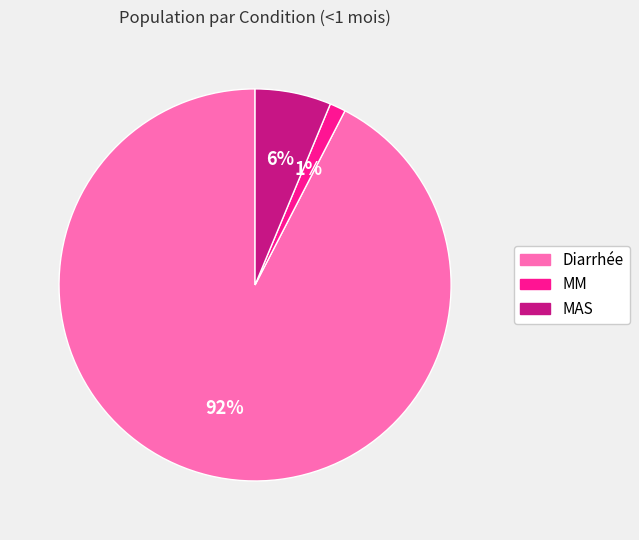

Does Diarrhée account for over 50% of the chart?

Yes